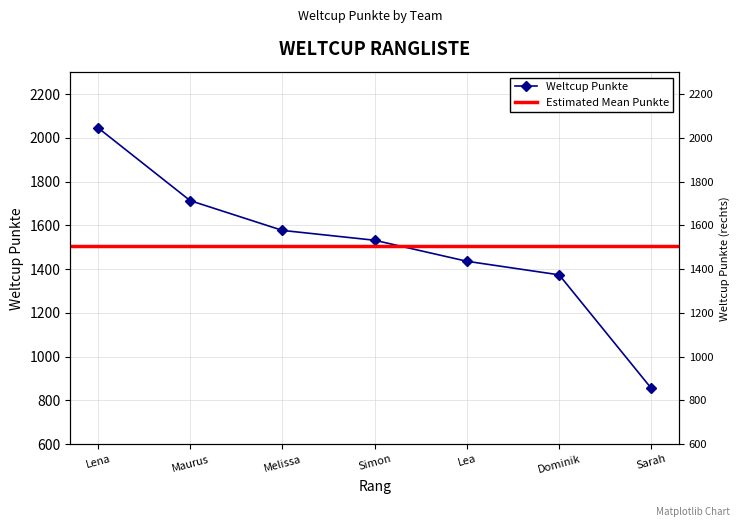

Reading left to right, list all the values displayed in this chart.

2046	1713	1577	1532	1436	1374	855